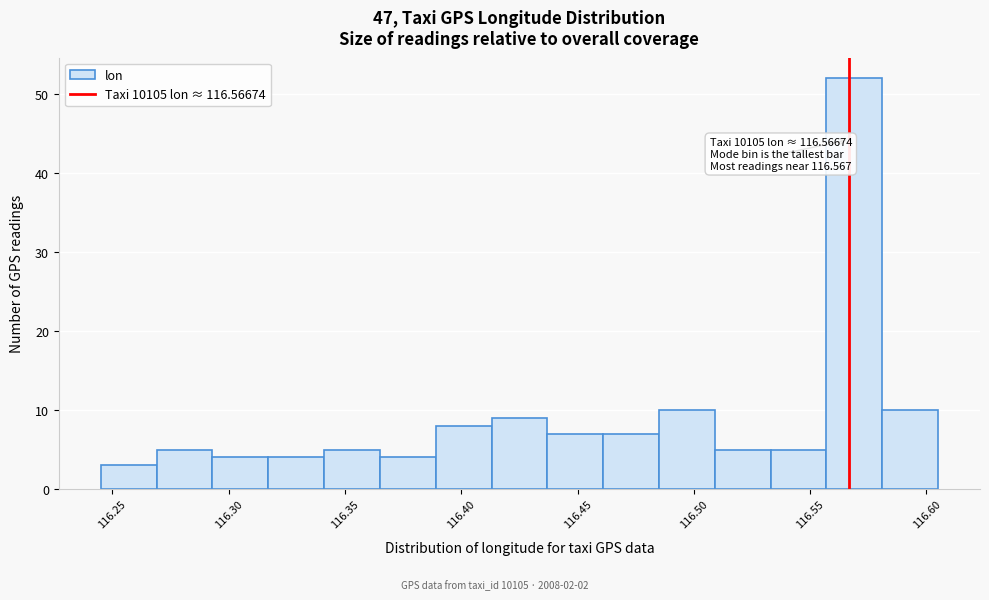

Over which range of the x-axis is the bar tallest?

116.557 to 116.581